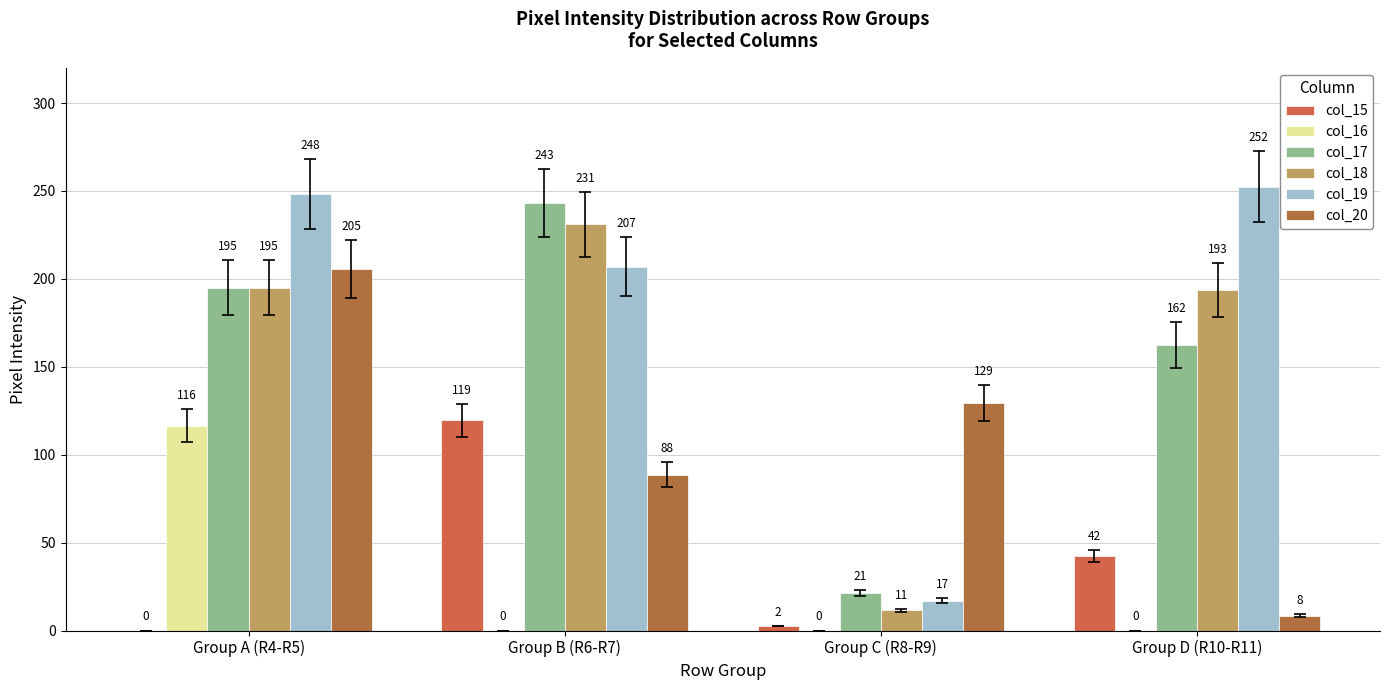

What is the minimum value for col_19?

17.0